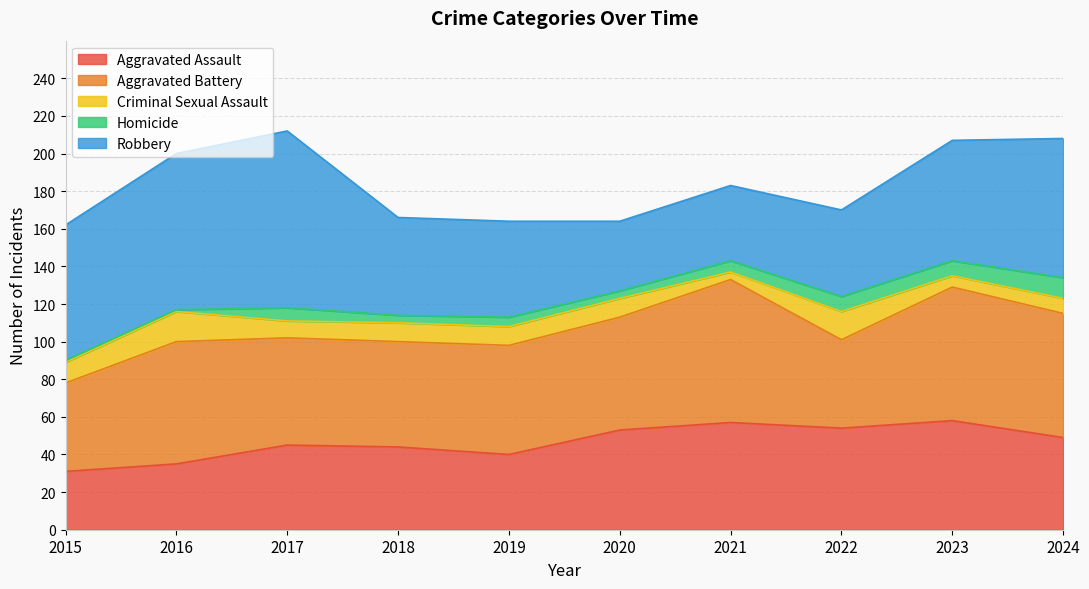

Which series has the widest spread of values?

Robbery